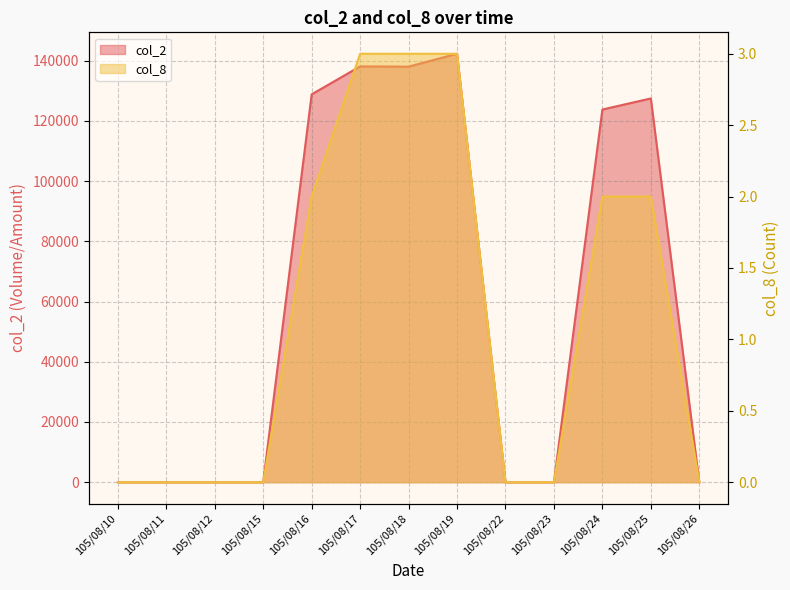

Which series has the widest spread of values?

col_2